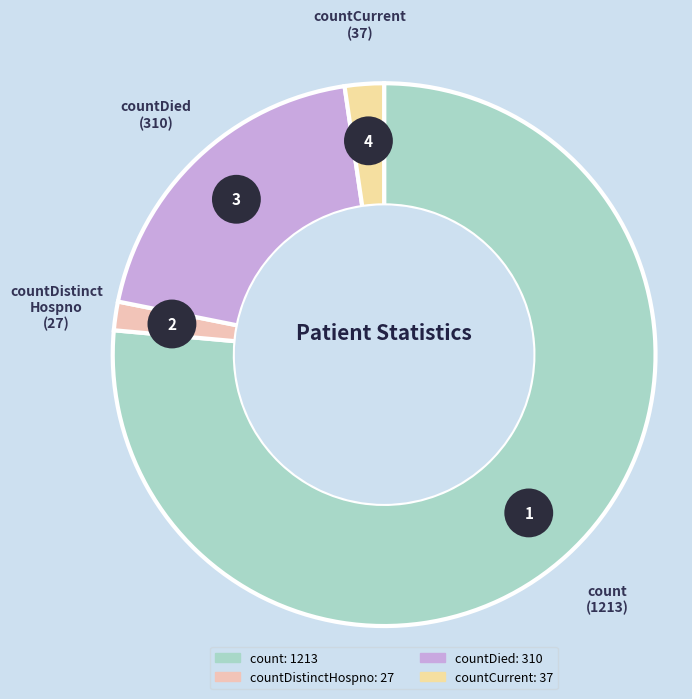

Between countDistinctHospno and countCurrent, which is larger?

countCurrent